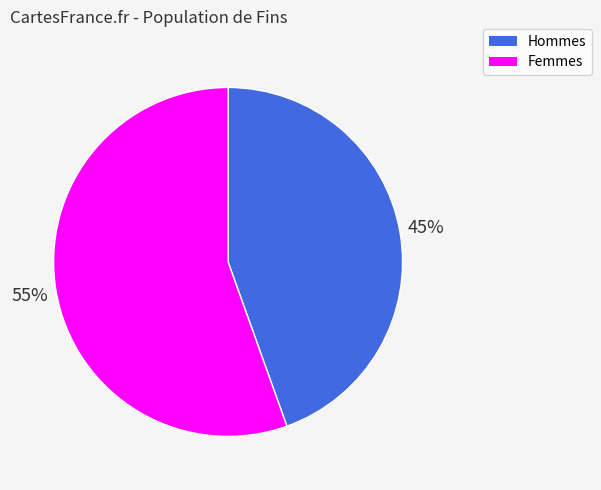

What percentage is the Hommes slice, to the nearest percent?

45%